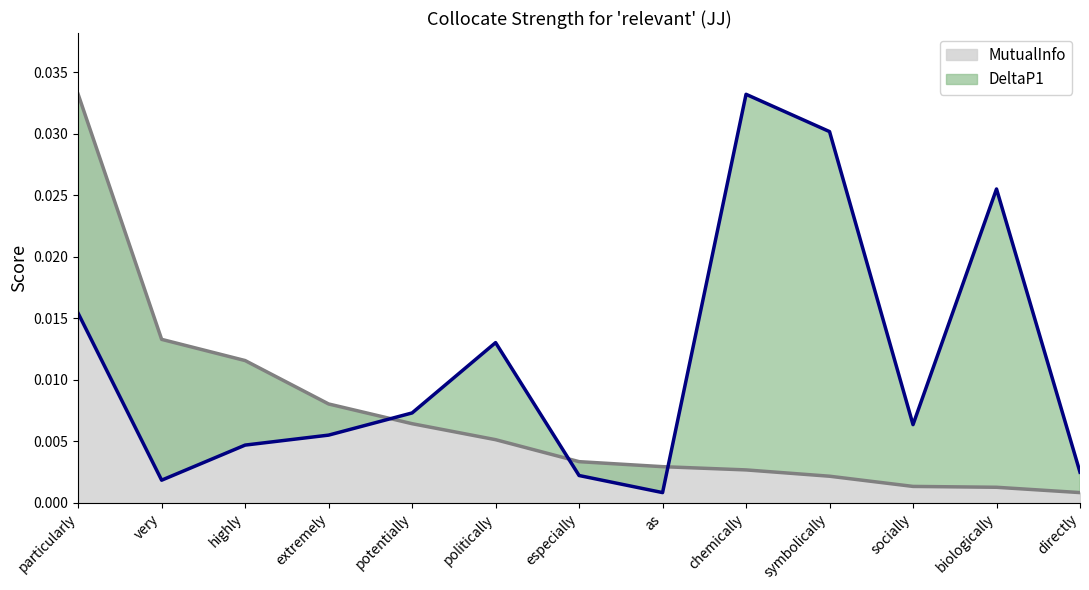

What is the label of the 4th point from the right?

symbolically